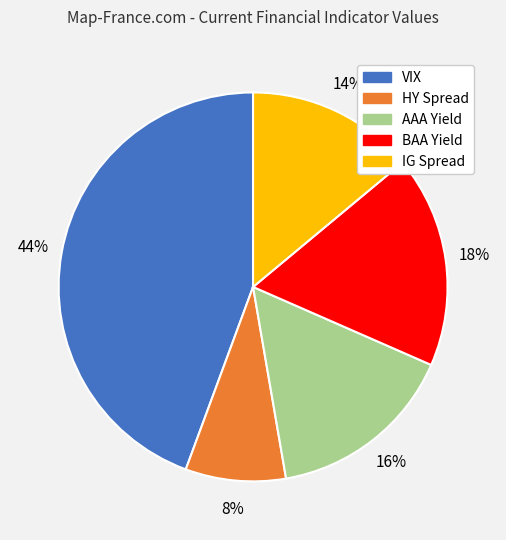

Combined, do BAA Yield and VIX account for over 50%?

Yes